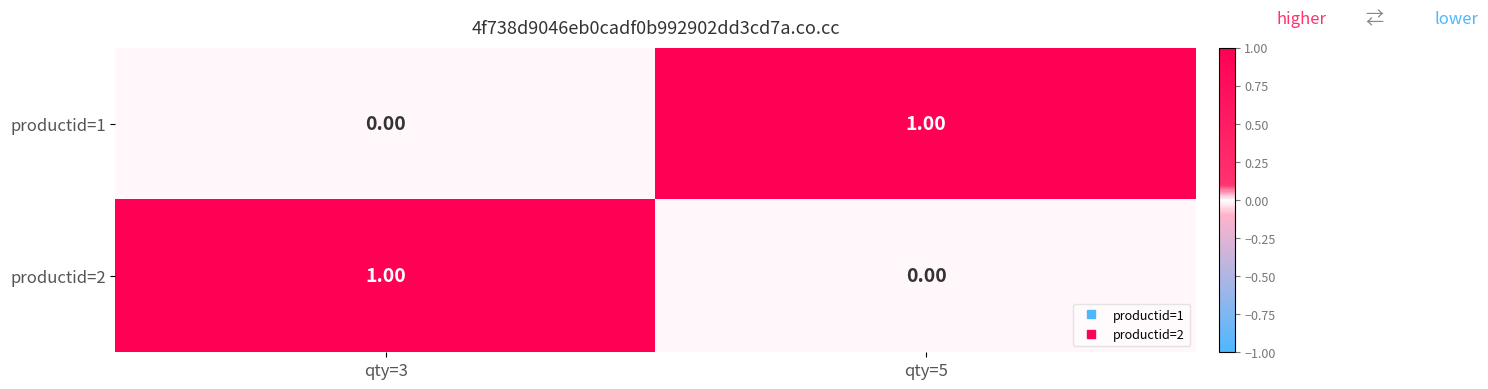

Rank the categories by productid=1 value from lowest to highest.

qty=3, qty=5